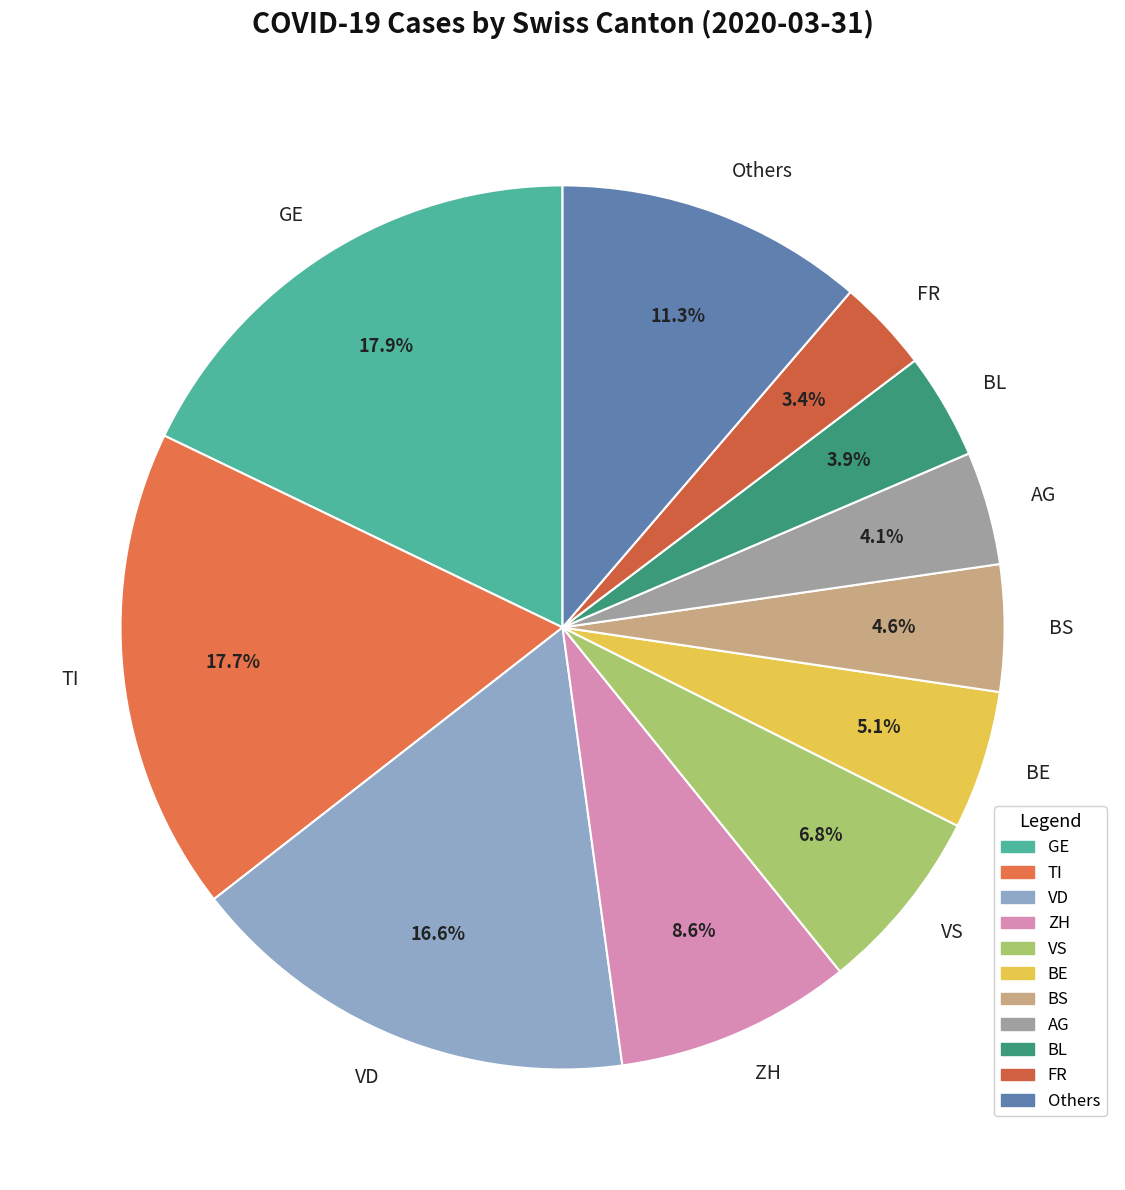

Is the sum of VS and Others greater than half?

No